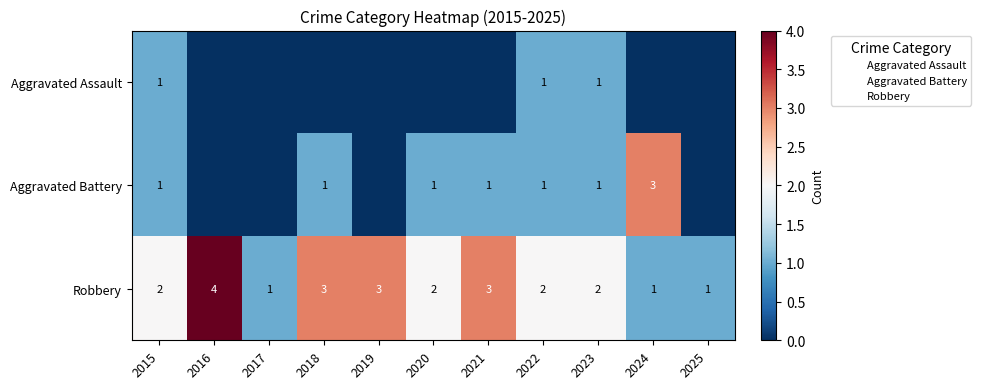

Between 2025 and 2024, which is larger?

2025